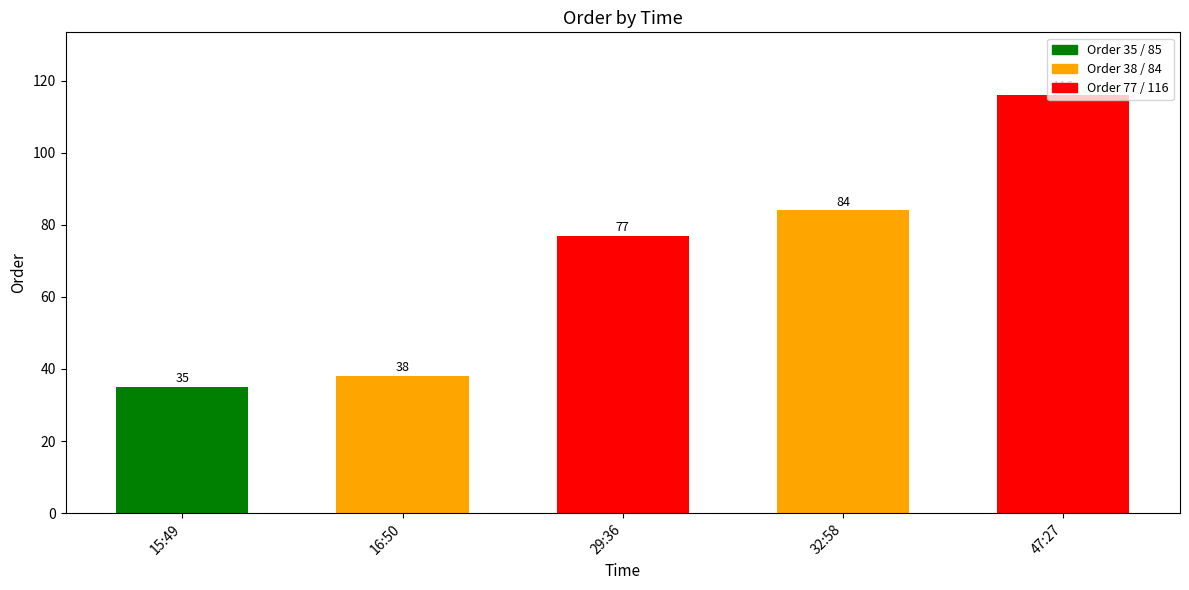

What is the sum of all values?

350